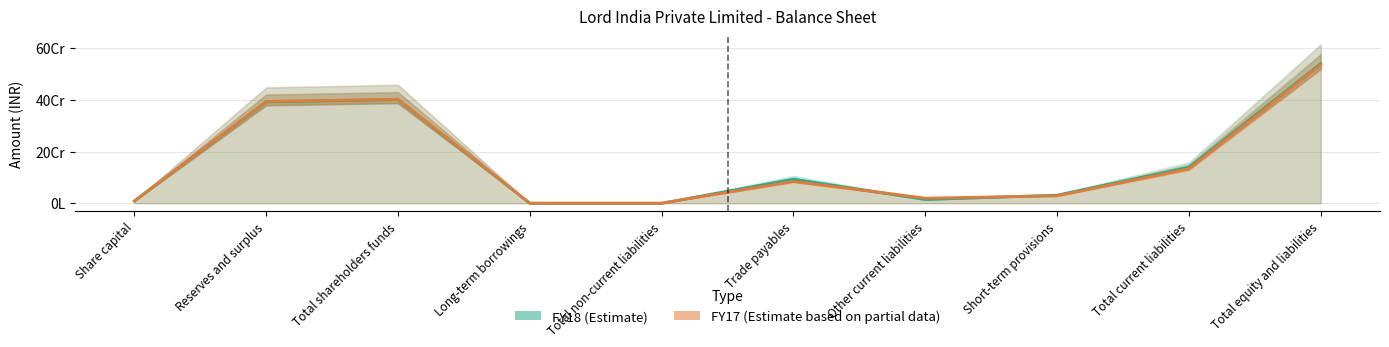

Which series has the largest total across all categories?

FY18